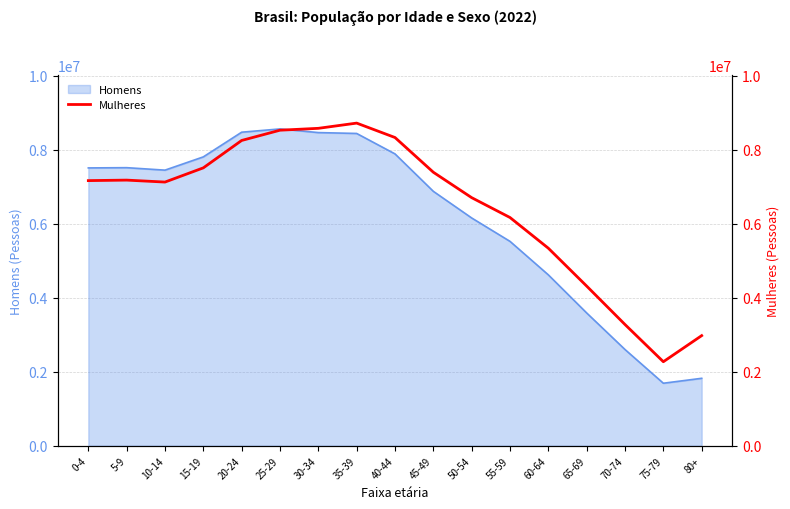

How many points are lower than both their immediate neighbors (excluding endpoints)?

2